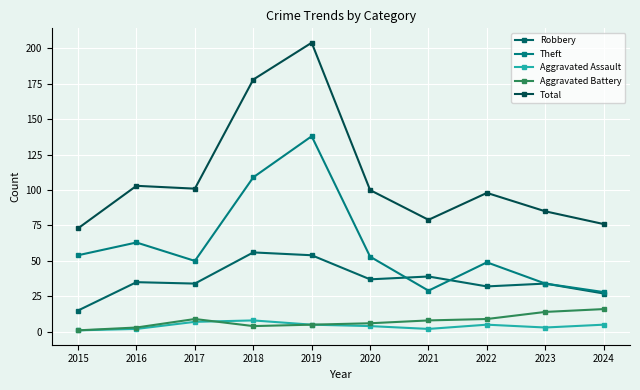

Reading left to right, transcribe all the data shown in this chart.

Robbery: 2015=15	2016=35	2017=34	2018=56	2019=54	2020=37	2021=39	2022=32	2023=34	2024=27
Theft: 2015=54	2016=63	2017=50	2018=109	2019=138	2020=53	2021=29	2022=49	2023=34	2024=28
Aggravated Assault: 2015=1	2016=2	2017=7	2018=8	2019=5	2020=4	2021=2	2022=5	2023=3	2024=5
Aggravated Battery: 2015=1	2016=3	2017=9	2018=4	2019=5	2020=6	2021=8	2022=9	2023=14	2024=16
Total: 2015=73	2016=103	2017=101	2018=178	2019=204	2020=100	2021=79	2022=98	2023=85	2024=76